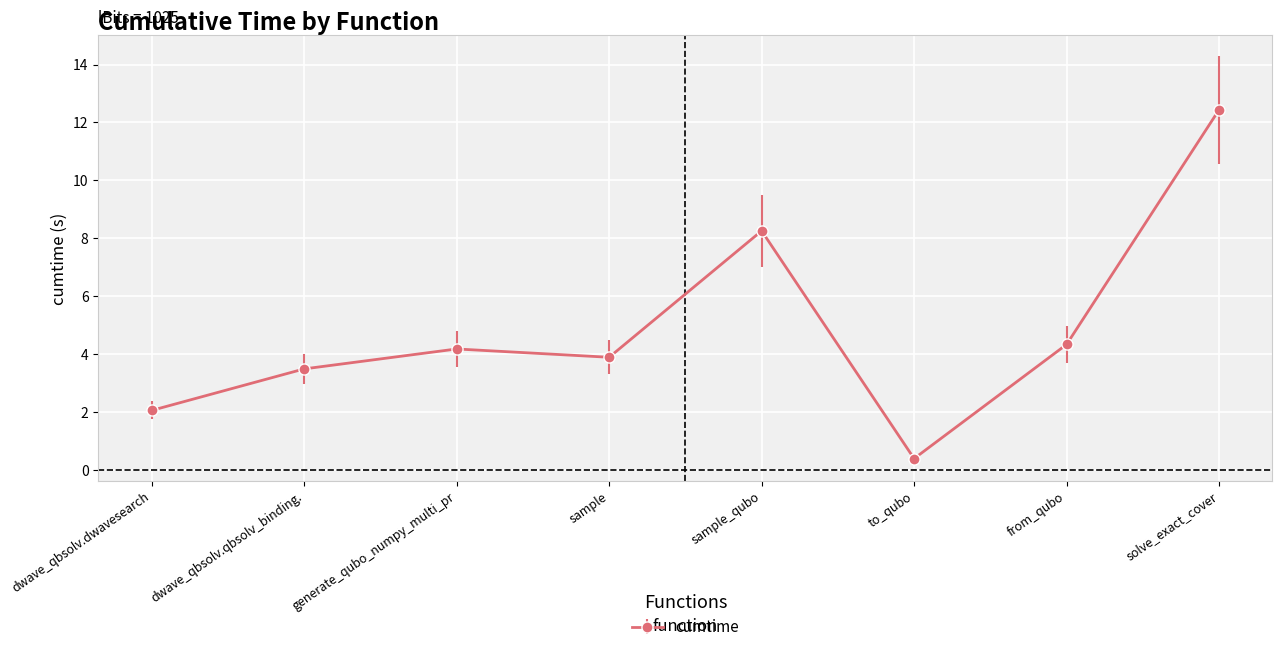

What is the average value?

4.9